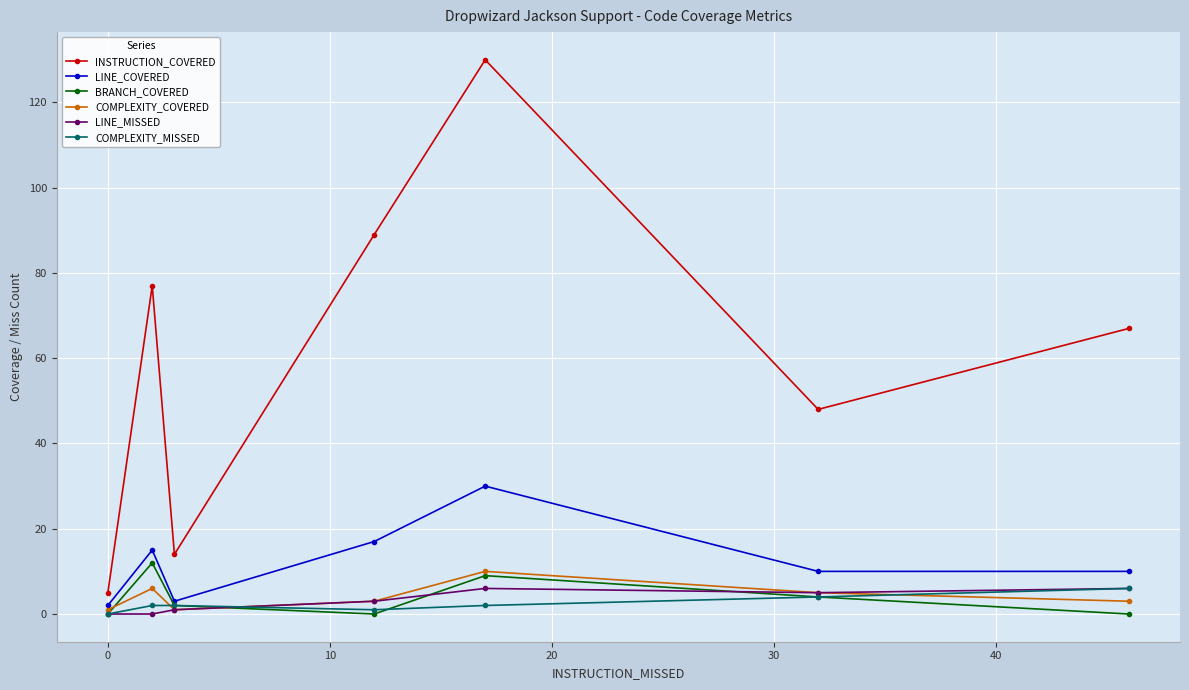

How many categories are shown in the chart?

7